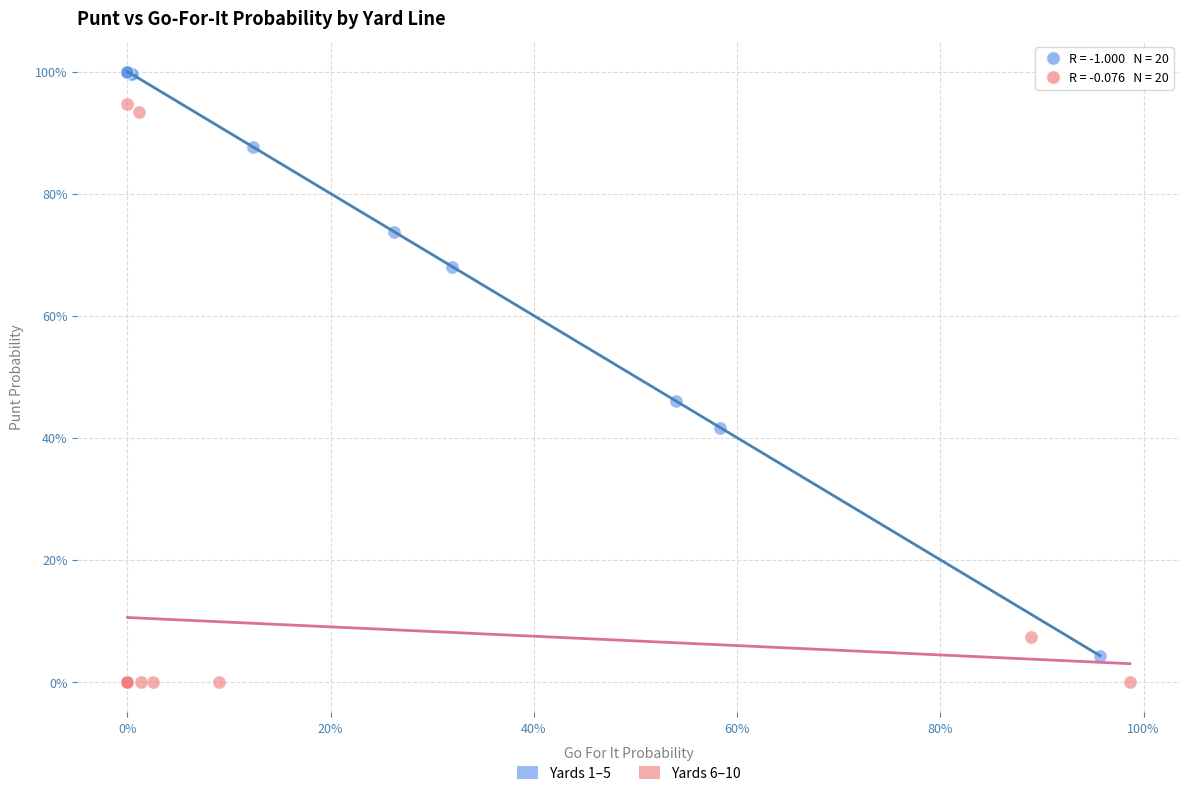

What are all the series names shown in the legend?

Yards 1–5, Yards 6–10